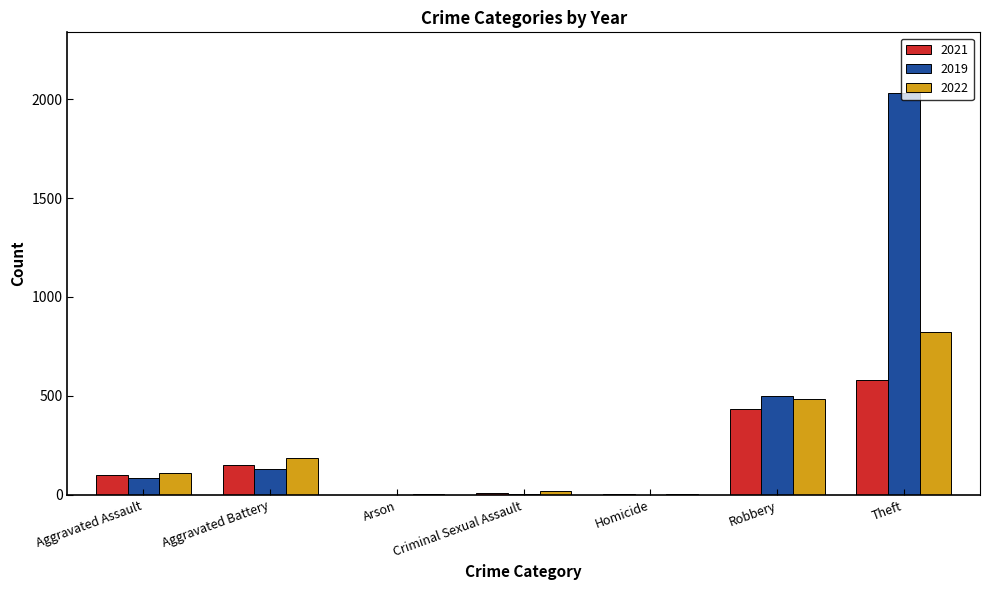

At which label does 2019 reach its peak?

Theft